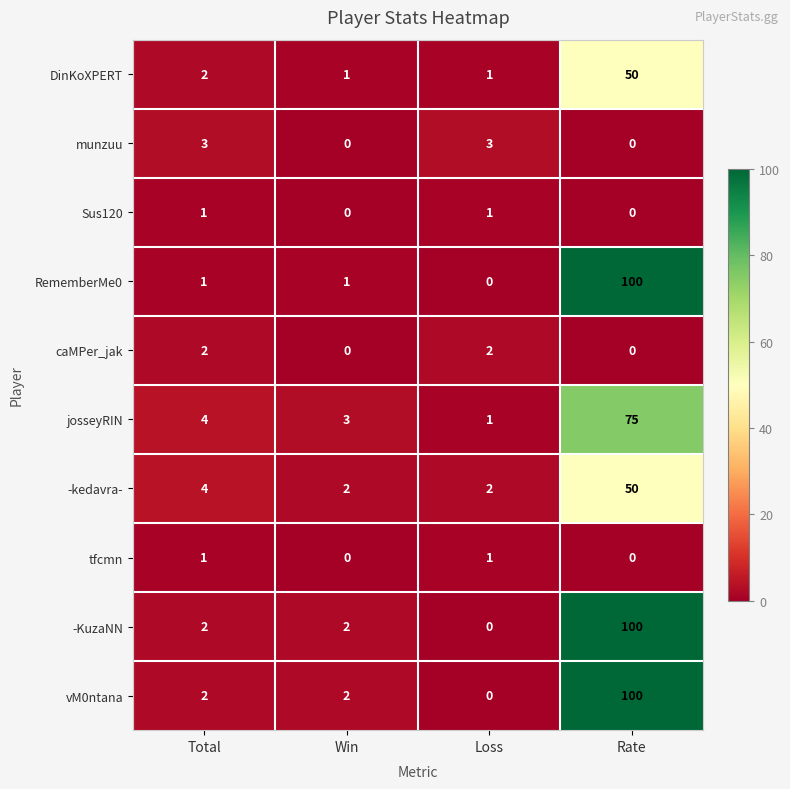

What is the total value across all series at Loss?

11